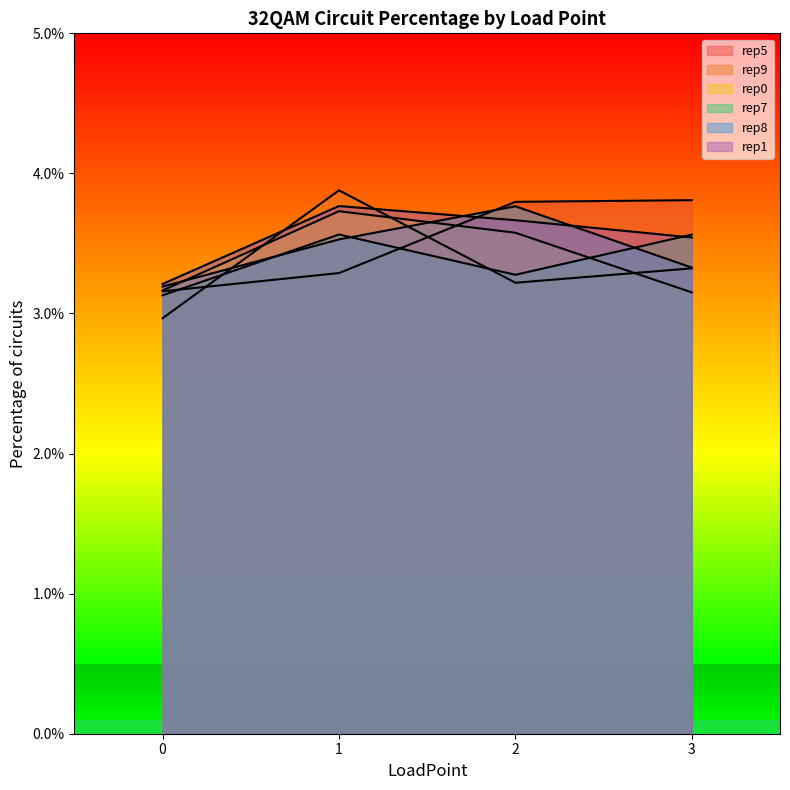

Between which two adjacent categories do rep9 and rep5 first intersect?

0 and 1